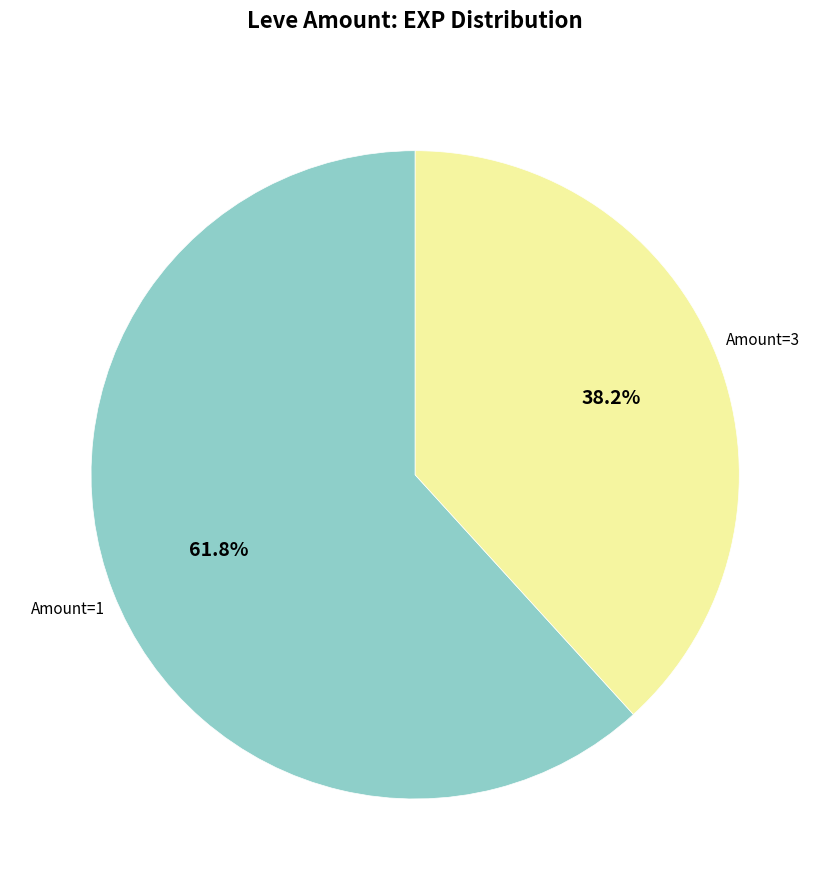

Is there any slice that represents more than half of the pie?

Yes